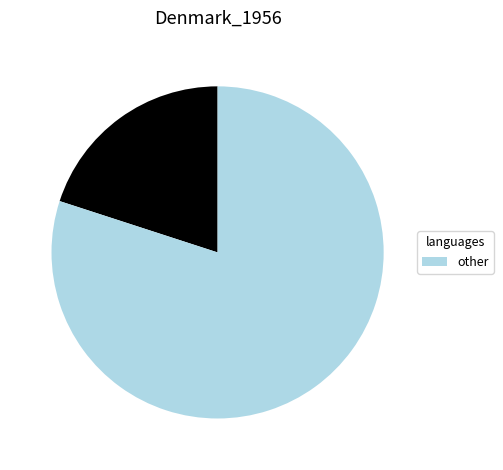

Is there a majority slice in this chart?

Yes